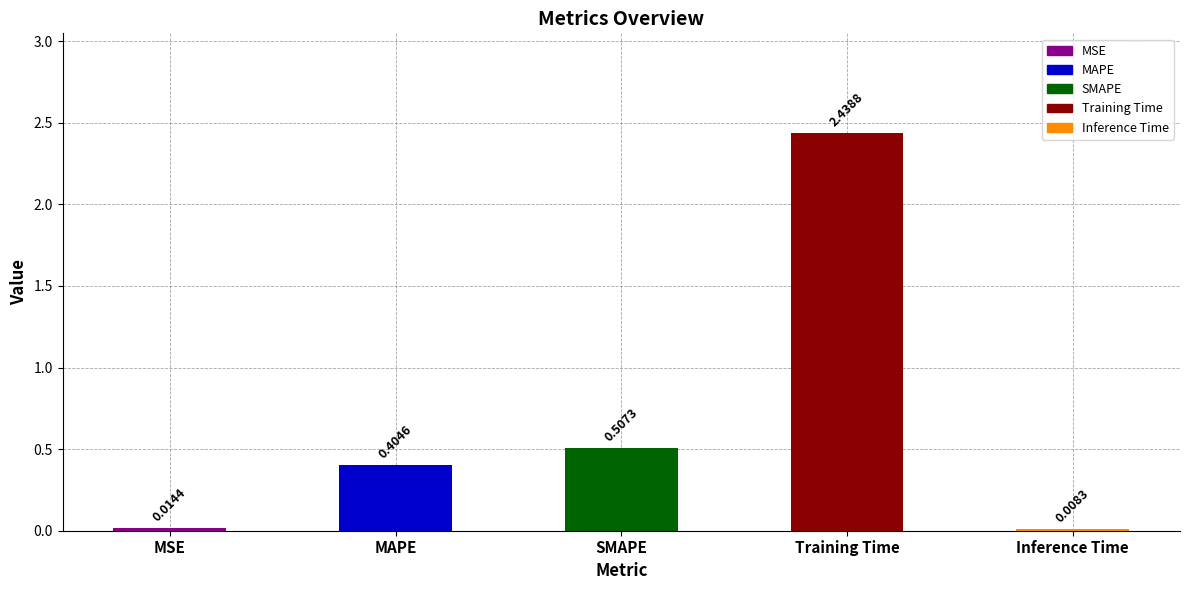

At which category does the chart reach its peak across all series?

Training Time